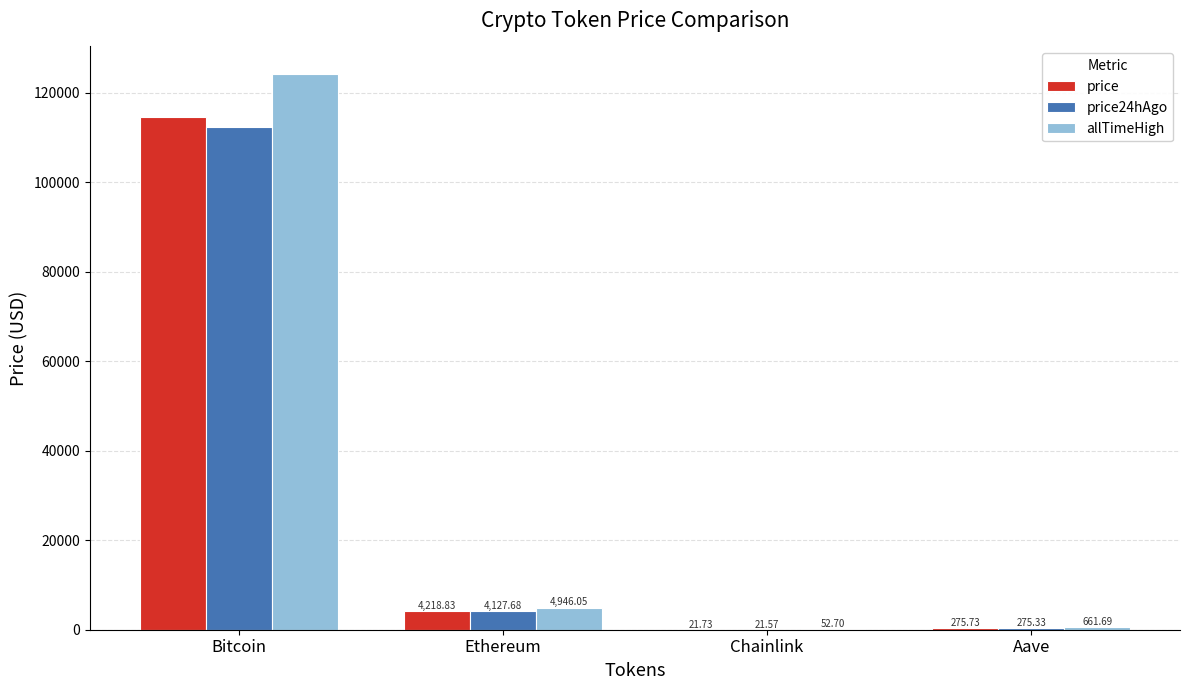

Which label corresponds to the largest value in the chart?

Bitcoin